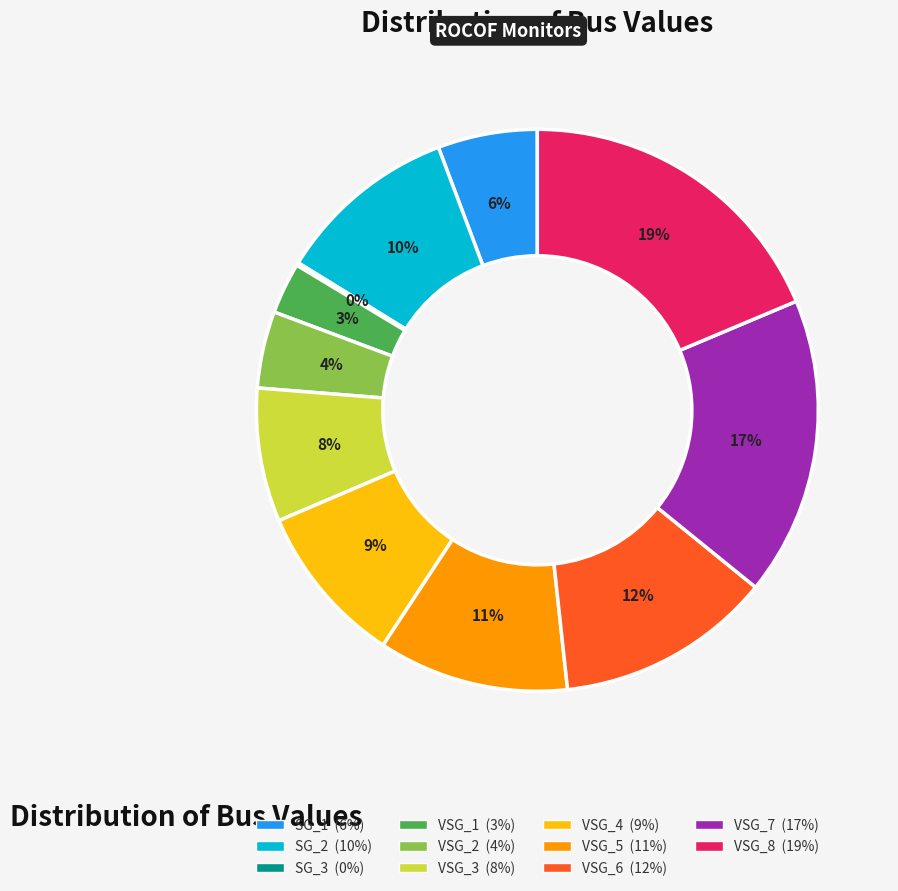

Is there a majority slice in this chart?

No